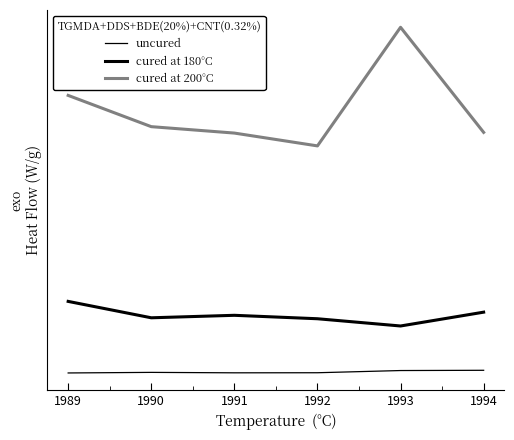

Is this an area chart (filled region under the line)?

No